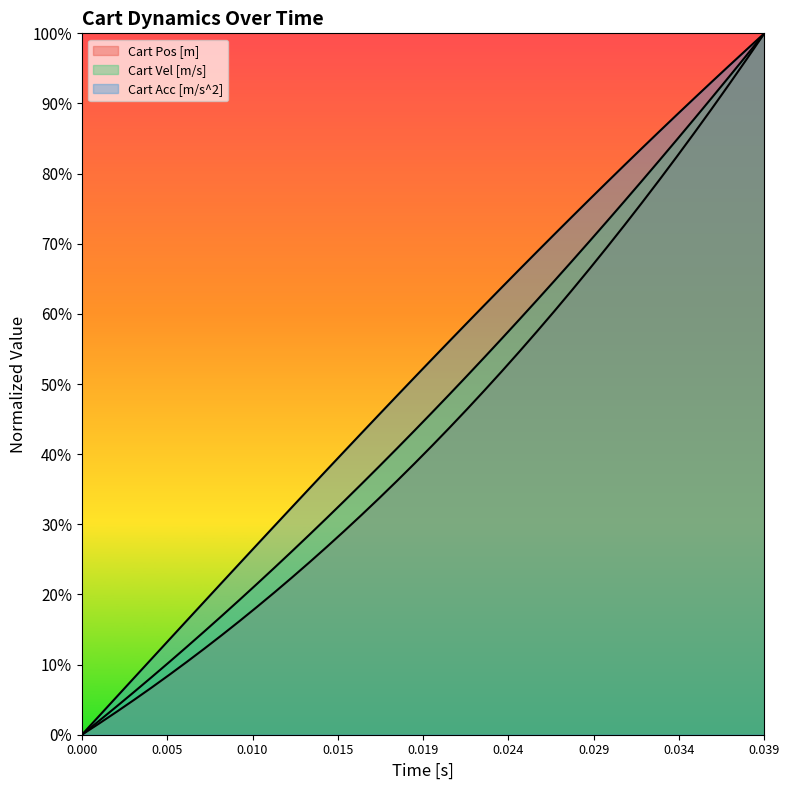

Count the number of categories in the chart.

40